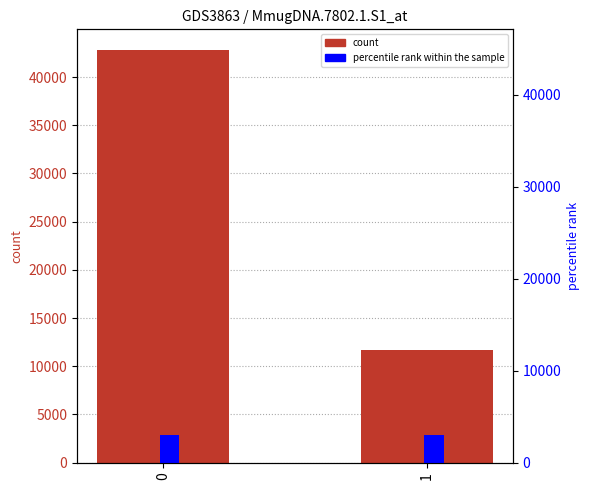

Is the value of count at 1 greater than the value of percentile rank within the sample at 1?

Yes